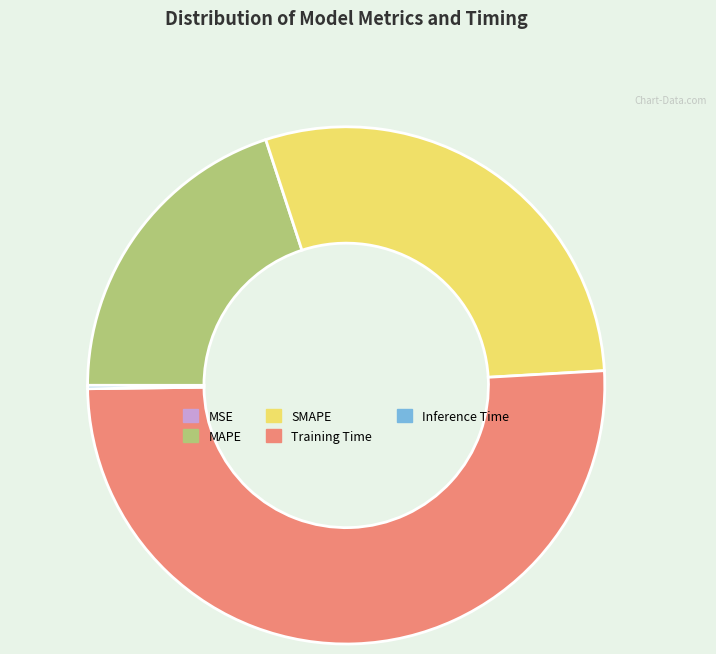

Is there a majority slice in this chart?

Yes